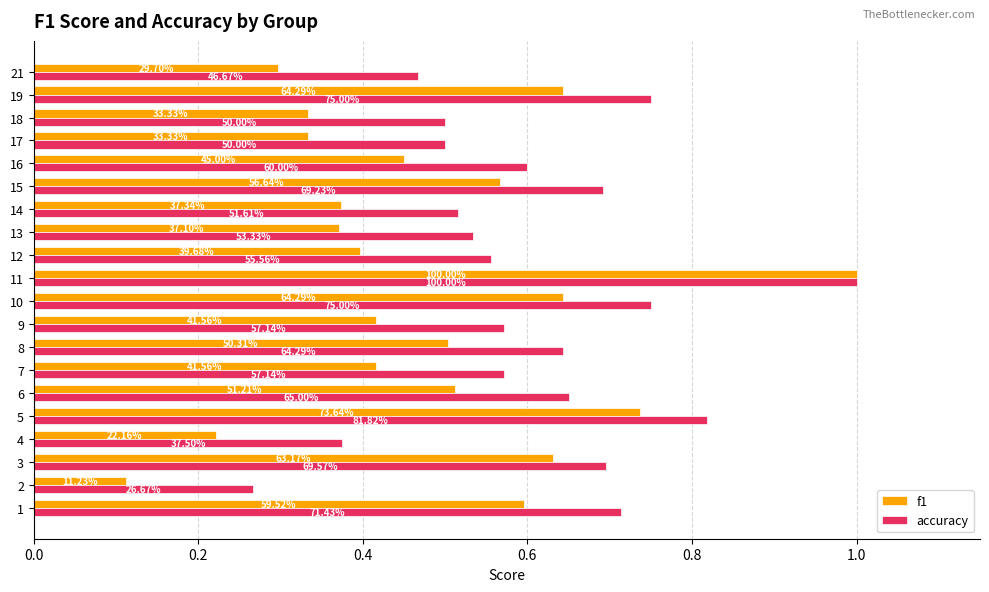

What are all the series names shown in the legend?

f1, accuracy